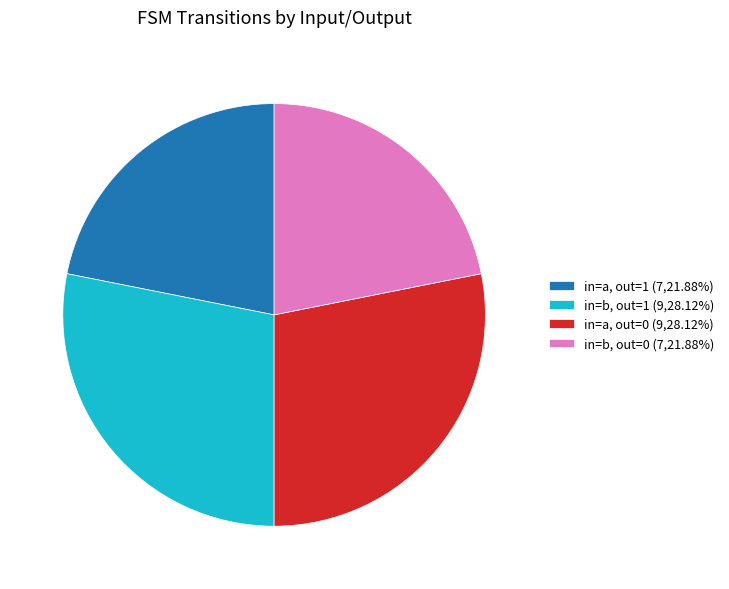

Approximately how many times larger is the value at in=a, out=0 (9,28.12%) compared to in=a, out=1 (7,21.88%)?

1.3